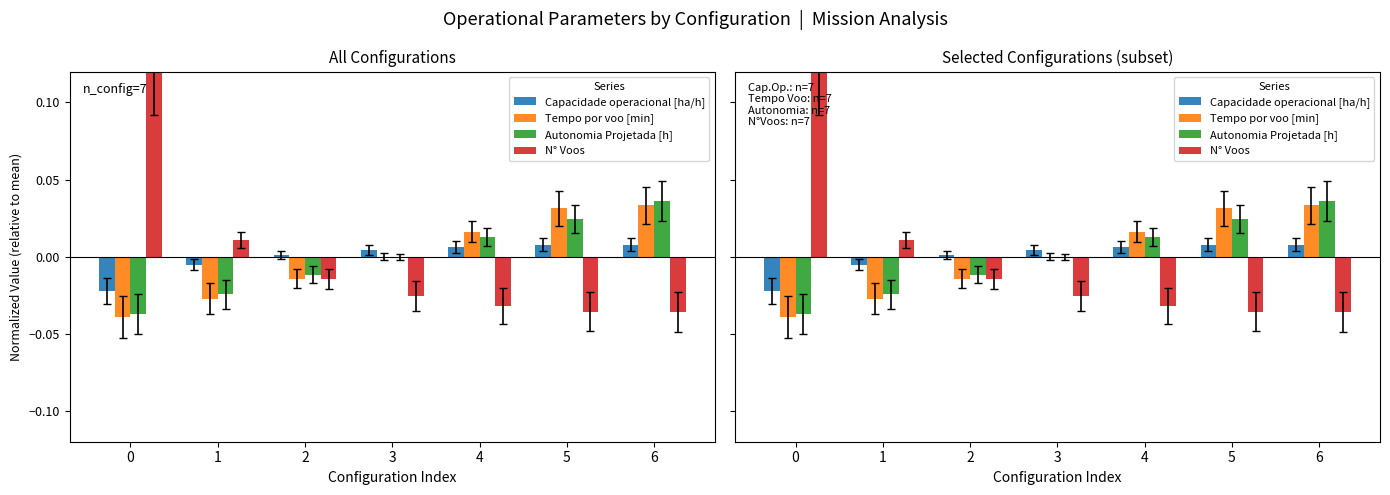

Where does the Tempo por voo [min] series first go above 0?

3